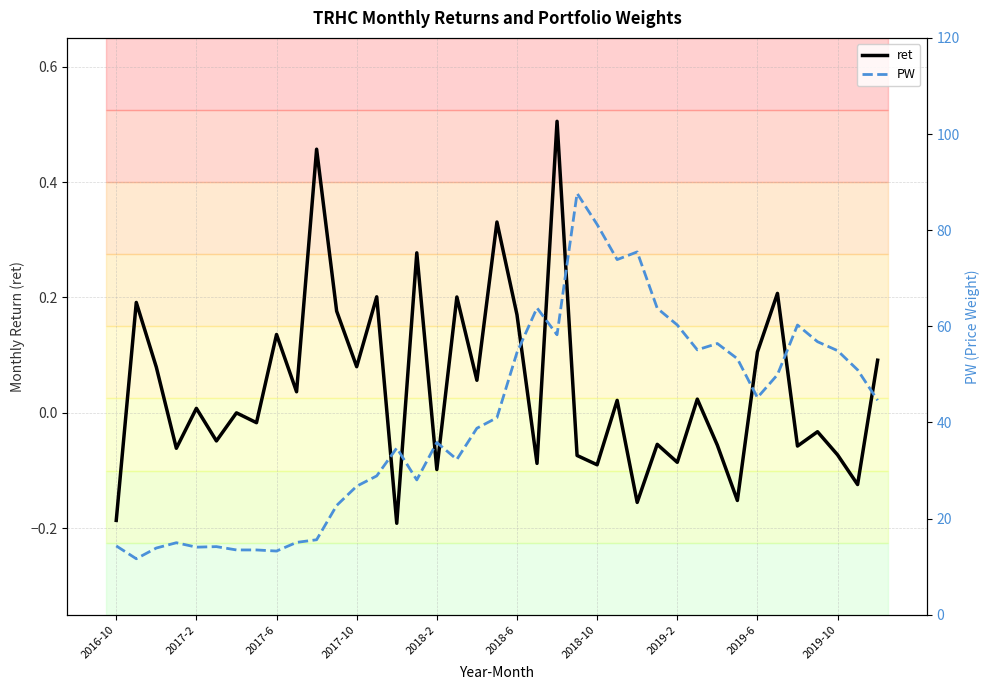

Is this an area chart (filled region under the line)?

No